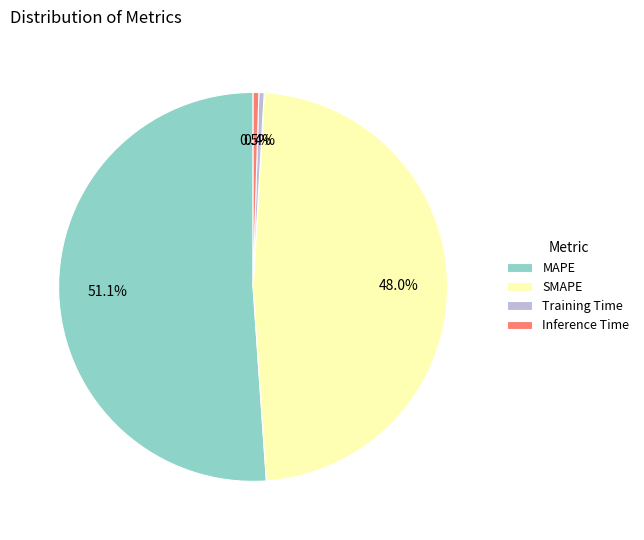

Between MAPE and Training Time, which is larger?

MAPE